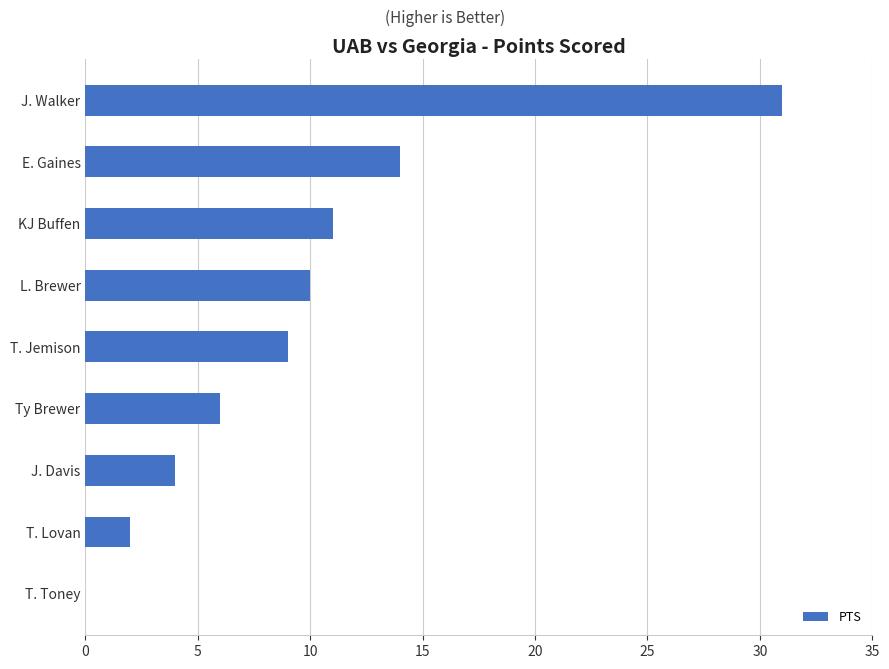

Reading top to bottom, what are all the values shown in this chart?

J. Walker=31	E. Gaines=14	KJ Buffen=11	L. Brewer=10	T. Jemison=9	Ty Brewer=6	J. Davis=4	T. Lovan=2	T. Toney=0